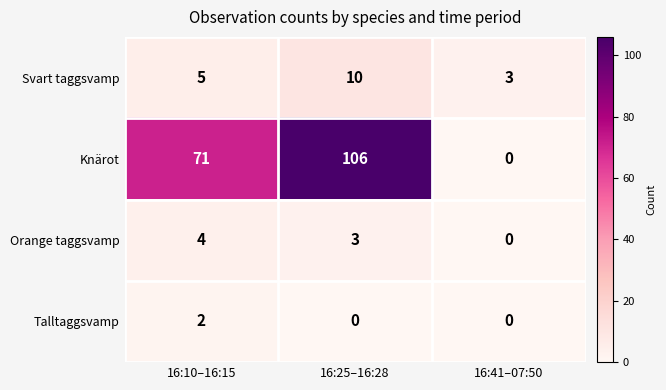

What is the maximum value shown in the chart?

106